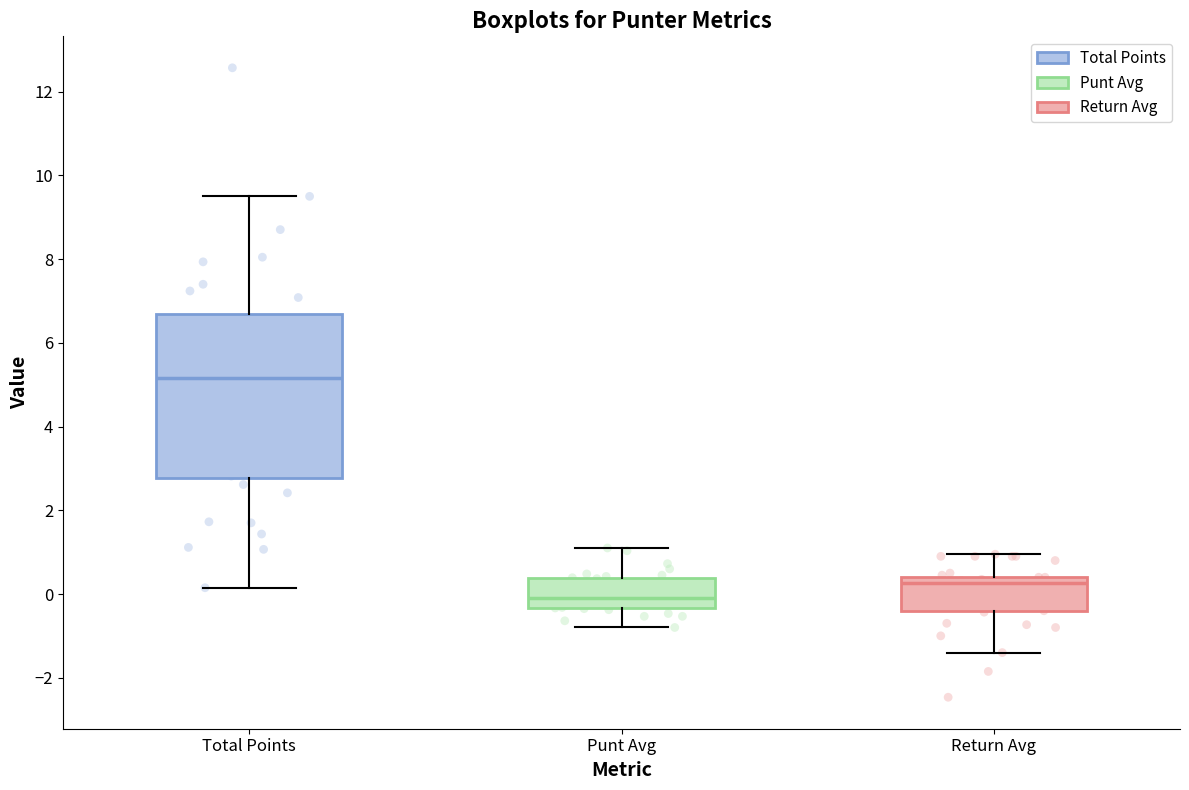

Which box's median line is the lowest?

Punt Avg